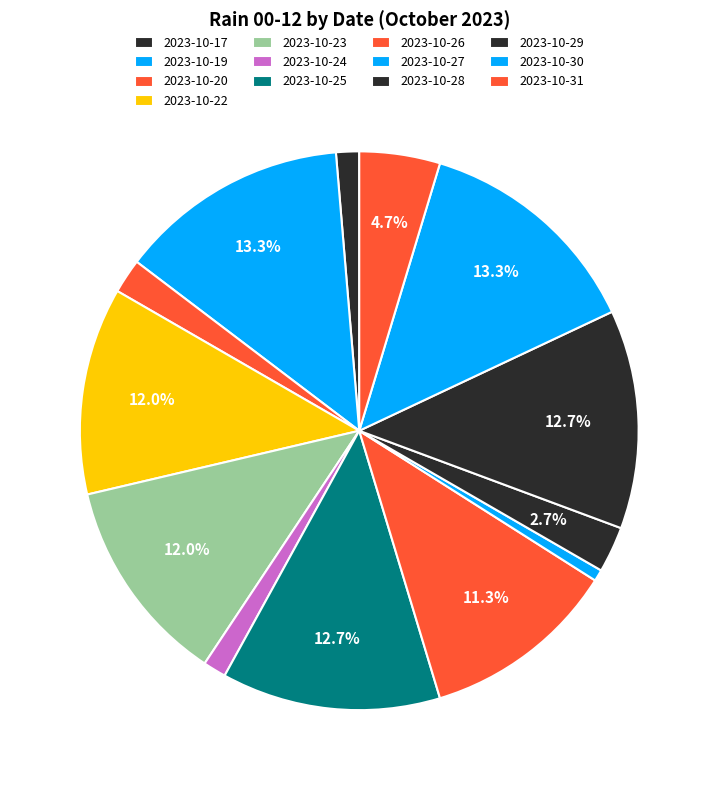

What is the ratio of the value at 2023-10-30 to the value at 2023-10-31?

2.9